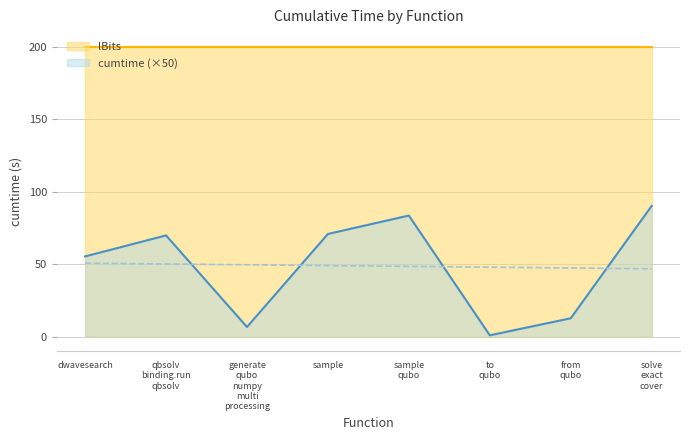

Where is cumtime (×50) nearest to the value 45?

dwavesearch